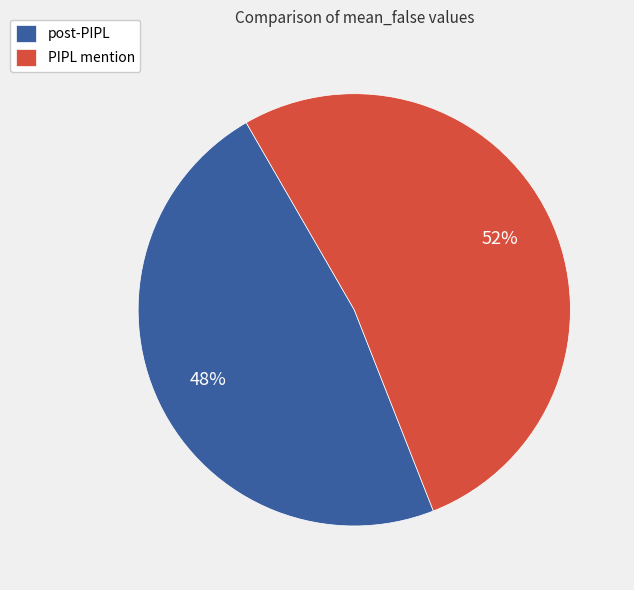

Is it true that post-PIPL is 59% of the pie?

False